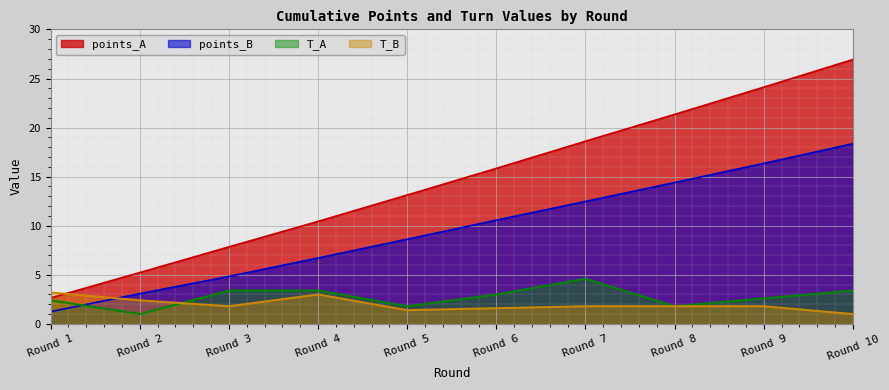

Which series has the largest range (max minus min)?

points_A